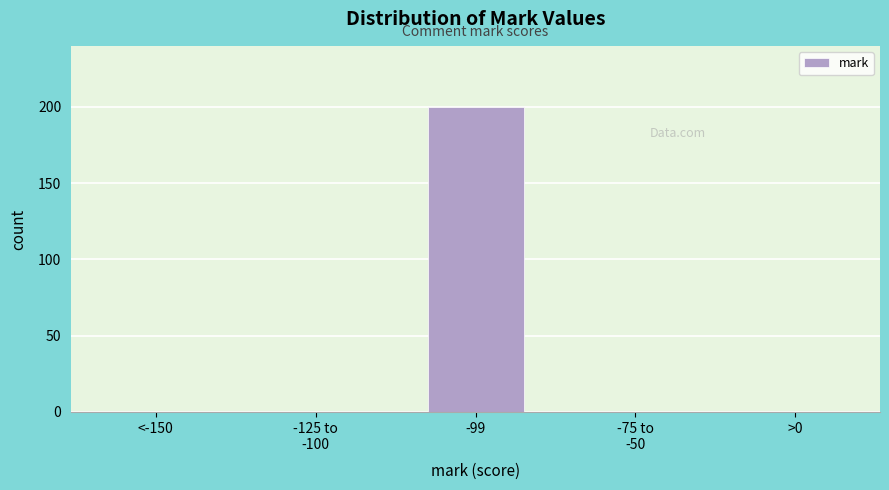

What is the greatest value displayed?

200